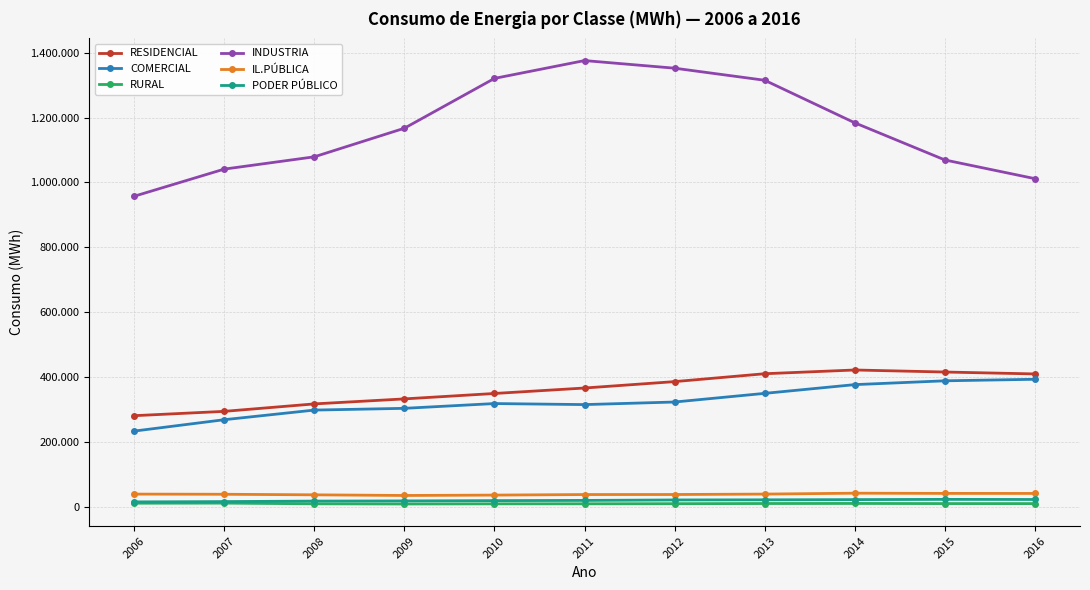

What is the value of the PODER PÚBLICO point at the 7th from the left?

20259